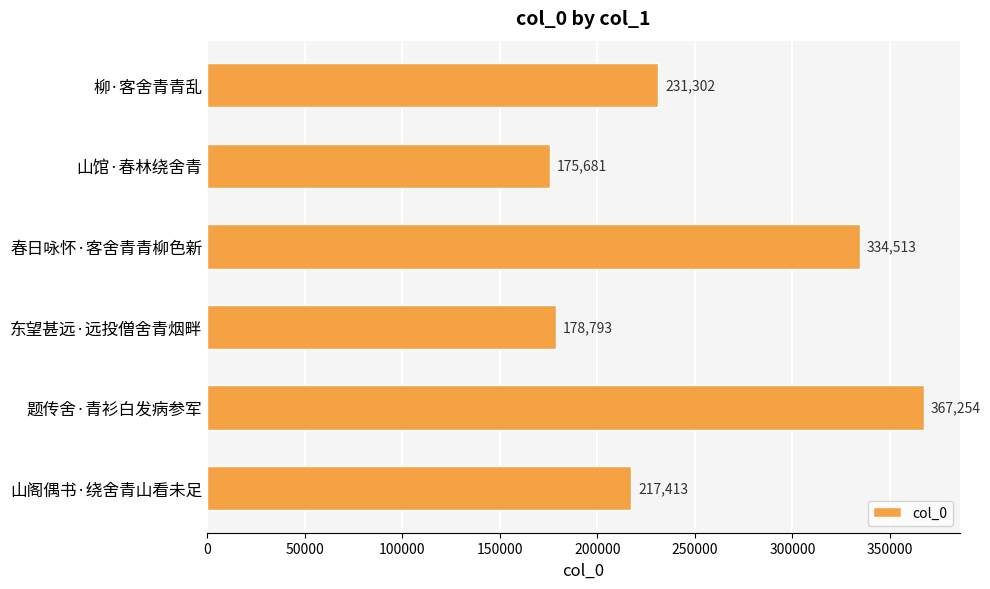

What is the difference between the second highest and minimum values?

158832